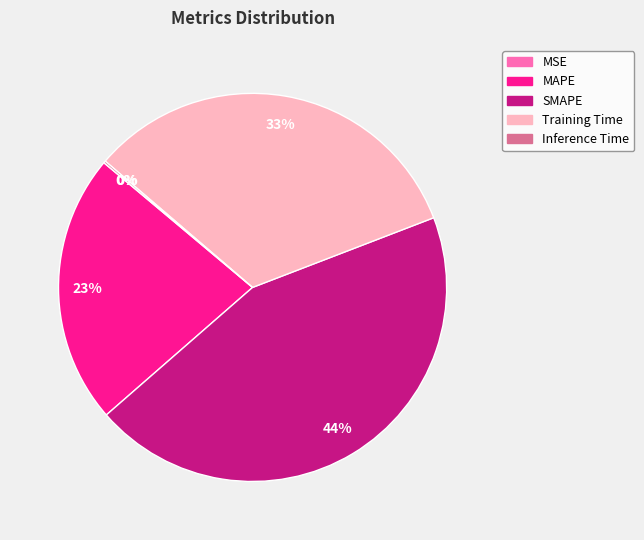

Between MAPE and SMAPE, which is larger?

SMAPE